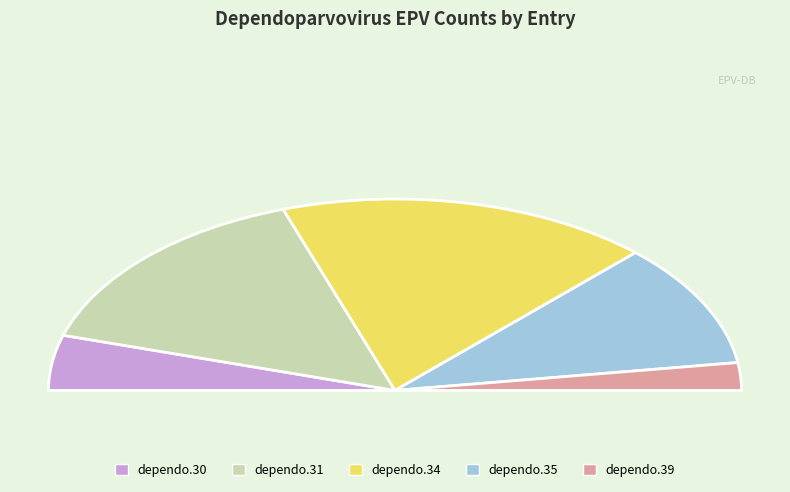

What is the change in value from dependo.30 to dependo.35?

+5